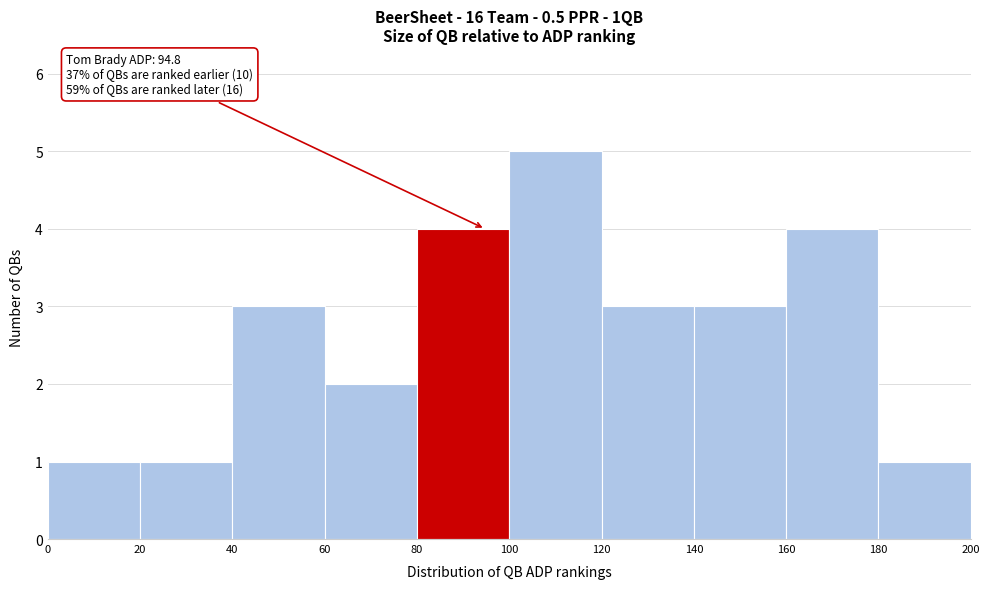

Over which range of the x-axis is the bar tallest?

100 to 120